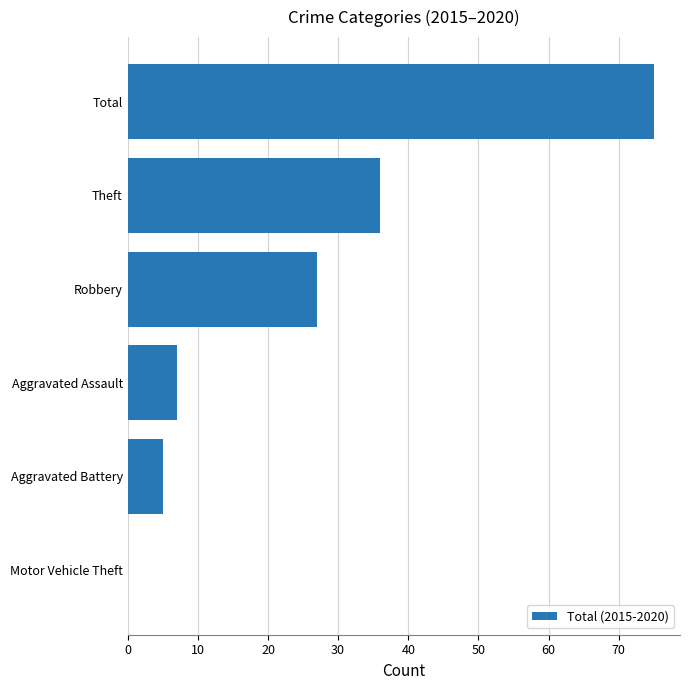

True or false: the data shows 7 at Aggravated Assault.

True